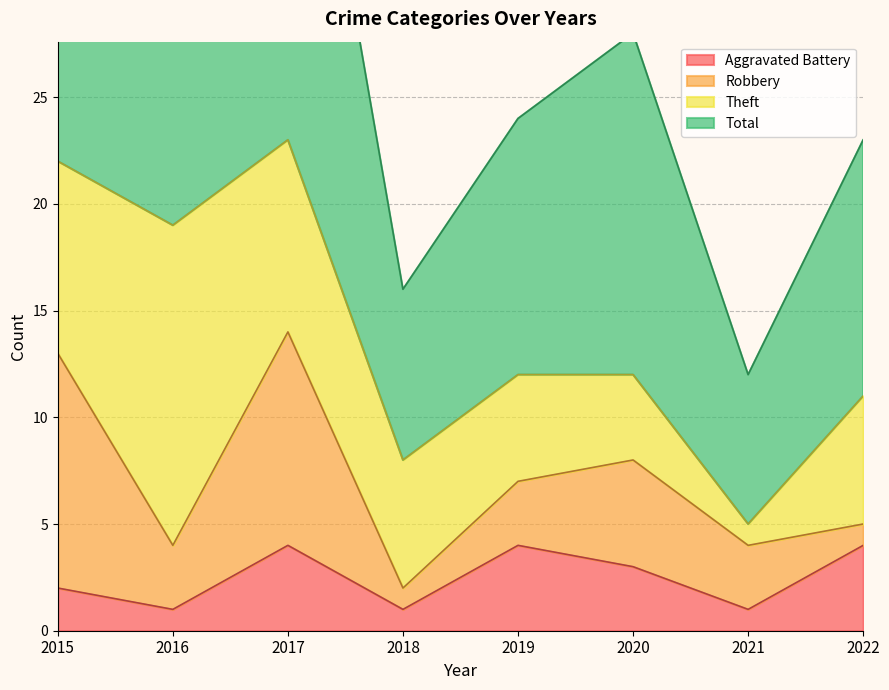

Does the chart have visible grid lines?

Yes